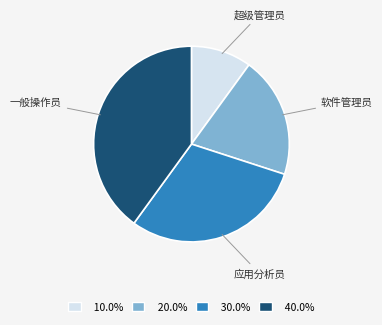

Is there a majority slice in this chart?

No